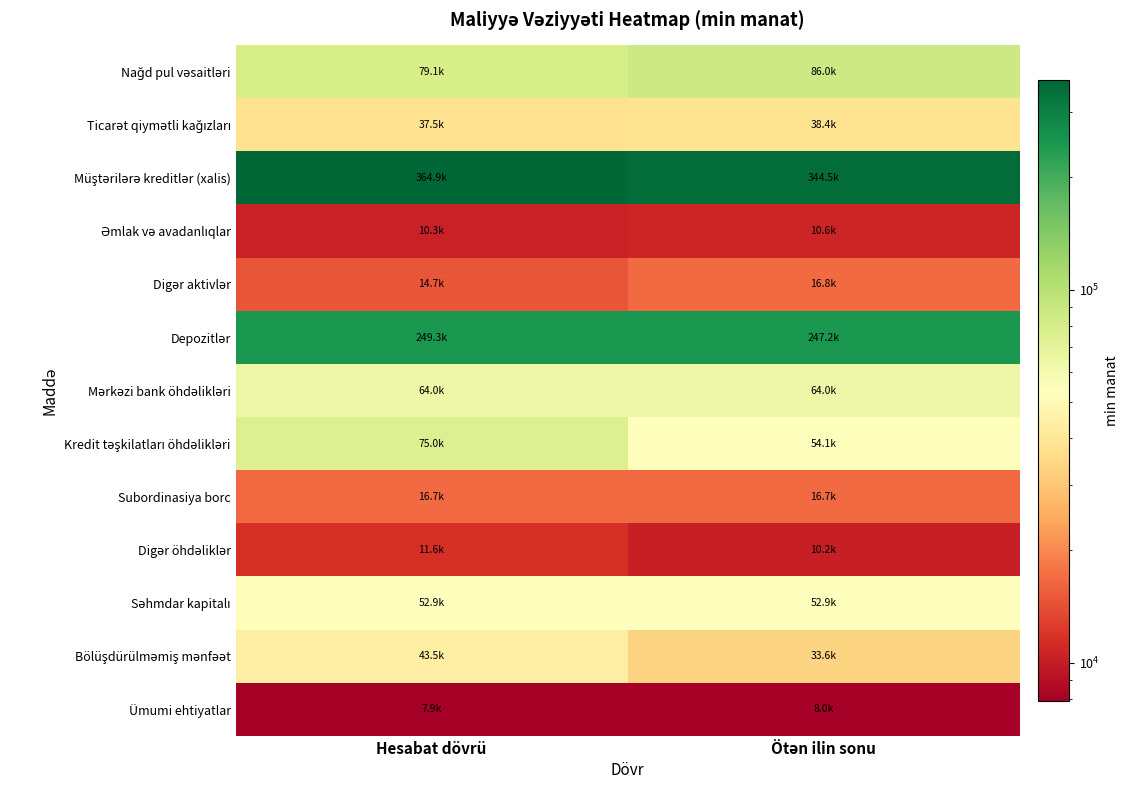

List the series in order of their peak value, highest first.

Müştərilərə kreditlər (xalis), Depozitlər, Nağd pul vəsaitləri, Kredit təşkilatları öhdəlikləri, Mərkəzi bank öhdəlikləri, Səhmdar kapitalı, Bölüşdürülməmiş mənfəət, Ticarət qiymətli kağızları, Digər aktivlər, Subordinasiya borc, Digər öhdəliklər, Əmlak və avadanlıqlar, Ümumi ehtiyatlar